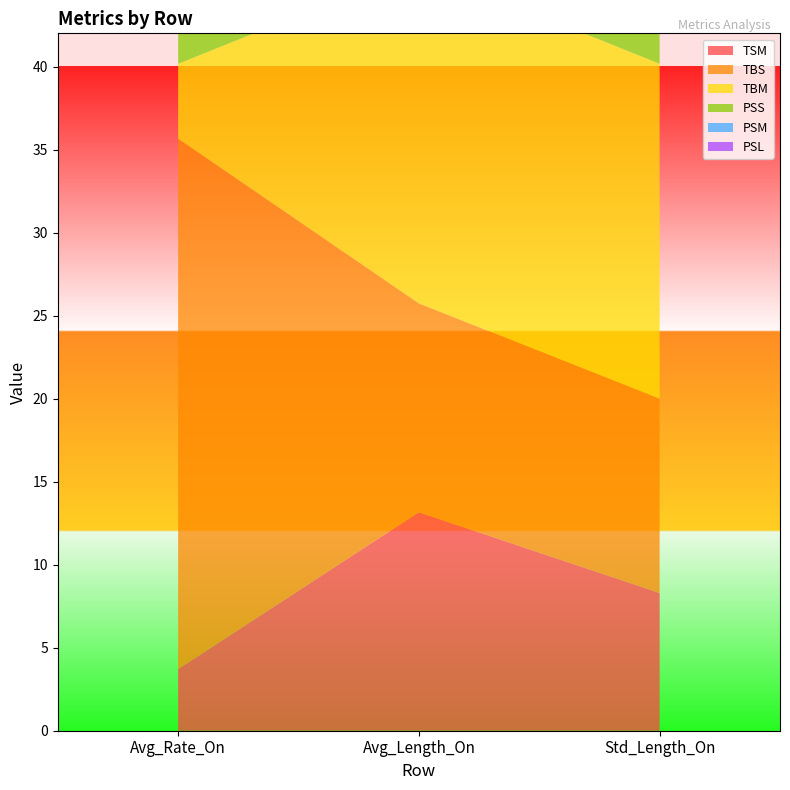

Reading left to right, extract all data points from this chart.

TSM: 3.7	13.2	8.3
TBS: 31.9	12.6	11.7
TBM: 4.5	20.3	20.2
PSS: 15.3	13.6	15.3
PSM: 11.9	21.1	18.4
PSL: 5.4	27.8	25.2